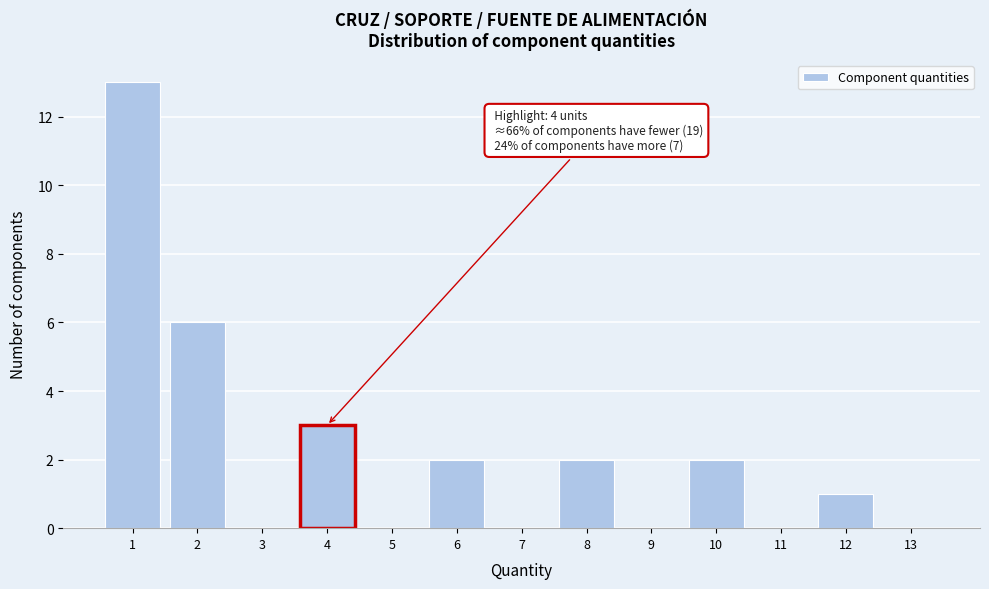

Over which range of the x-axis is the bar tallest?

0.5 to 1.5